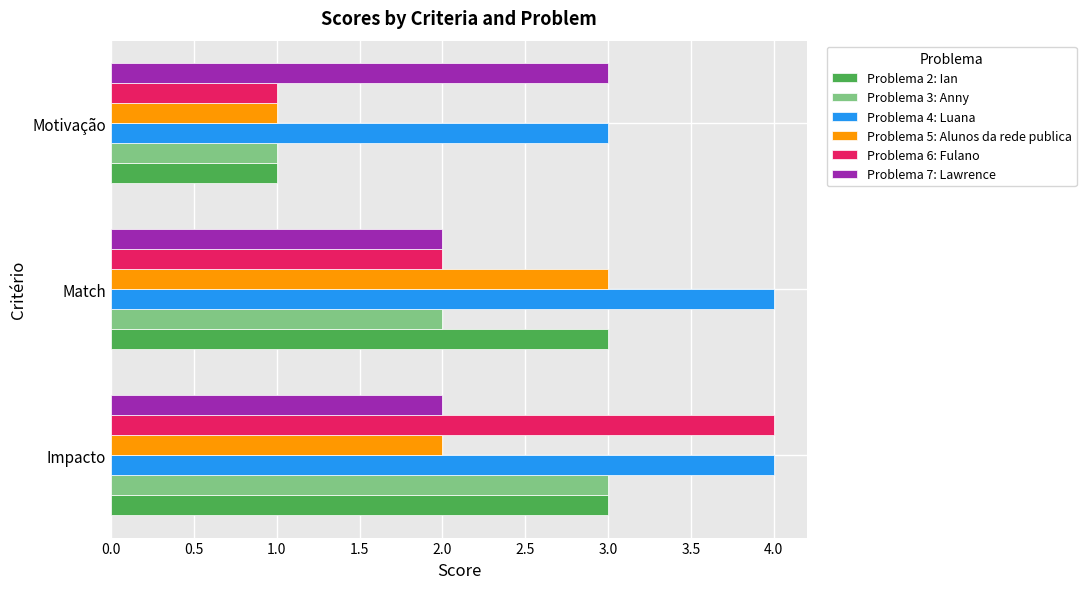

The value of Problema 7: Lawrence at Match is 3. True or false?

False